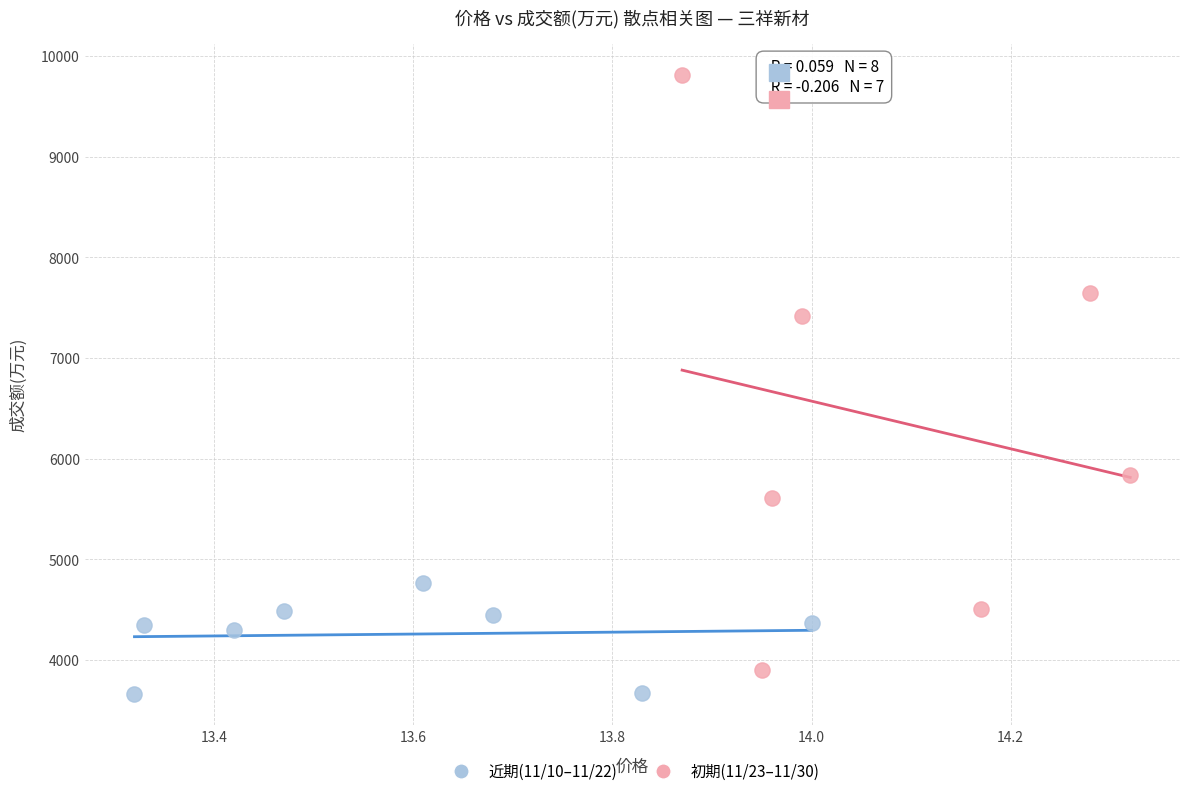

Which series contains the highest Y value?

初期(11/23–11/30)